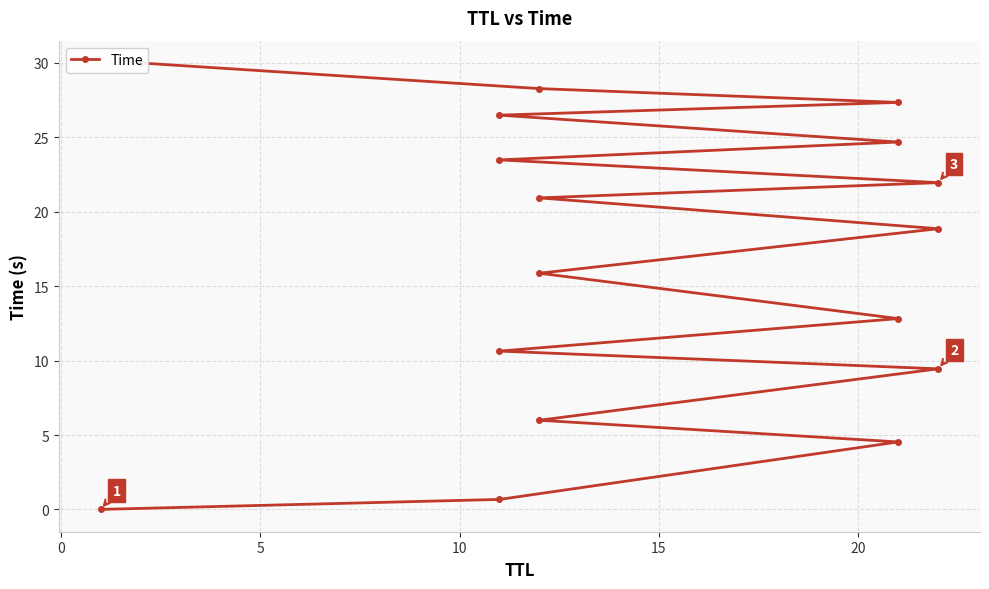

How many values are below 18?

8